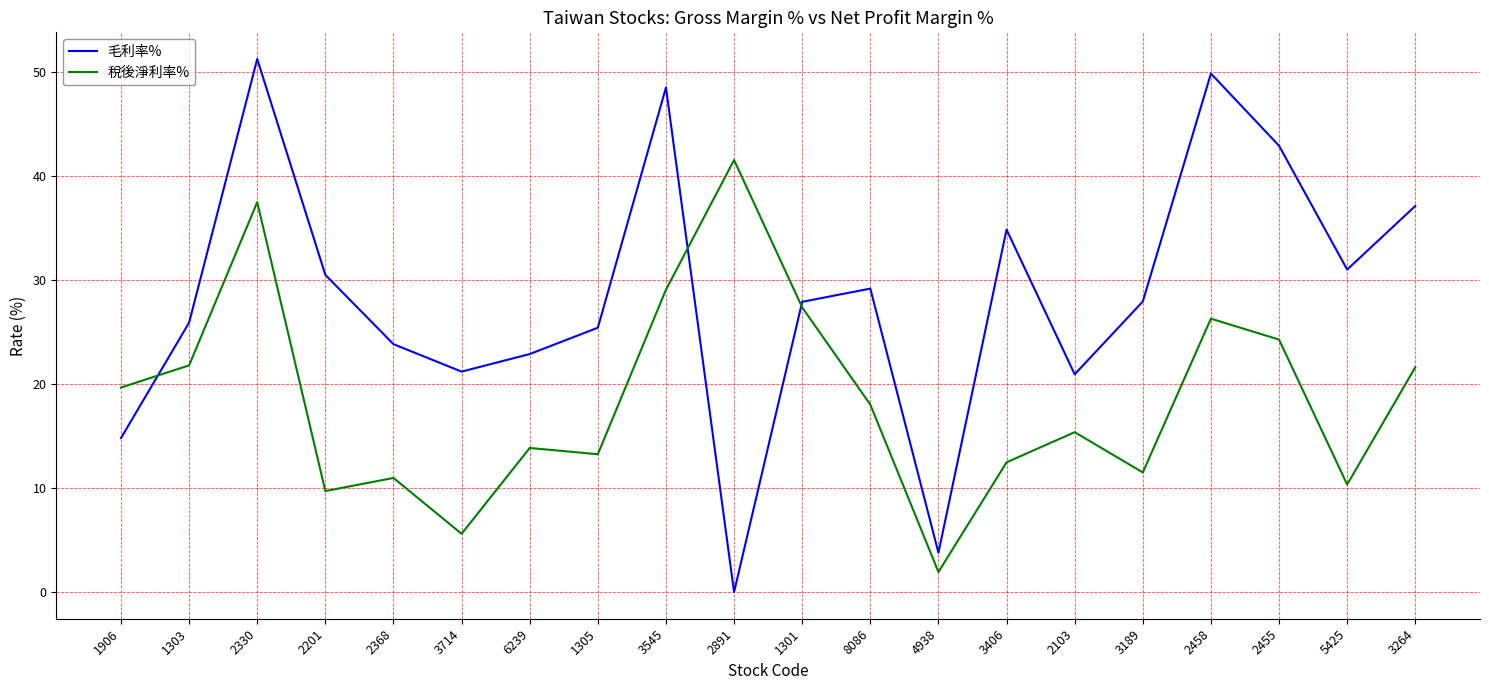

What are all the series names shown in the legend?

毛利率%, 稅後淨利率%